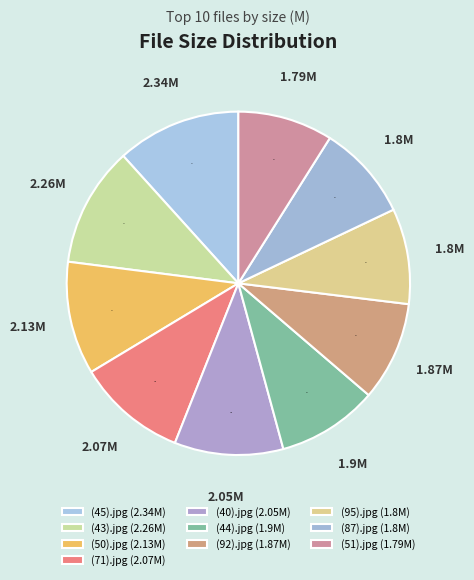

What is the largest slice in the pie chart?

(45).jpg